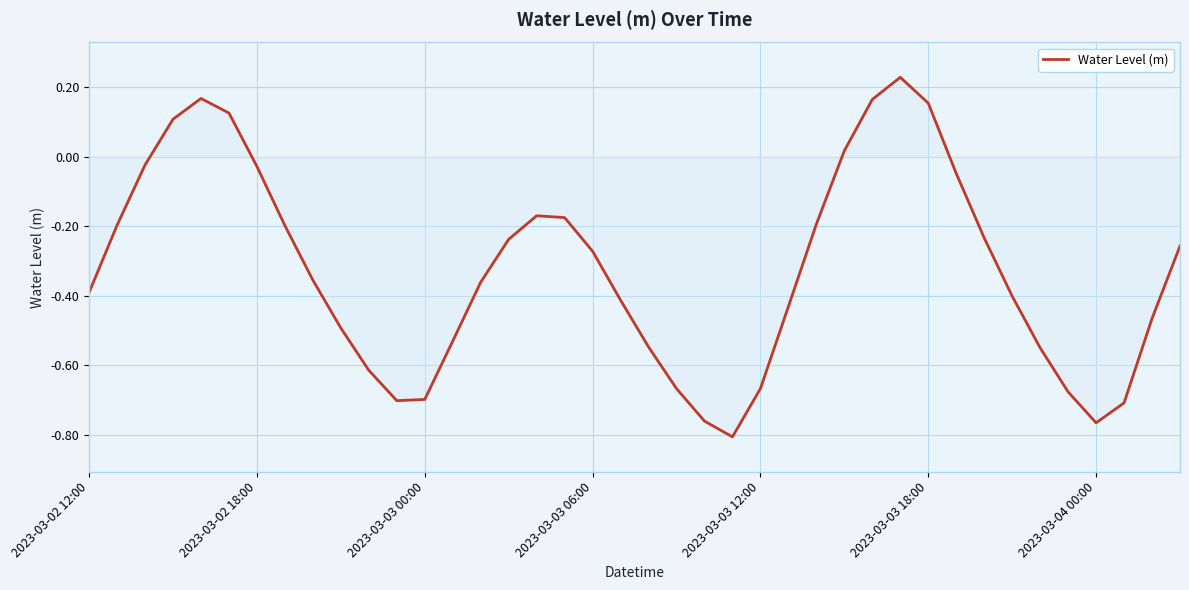

What is the difference between the maximum and minimum values?

1.0